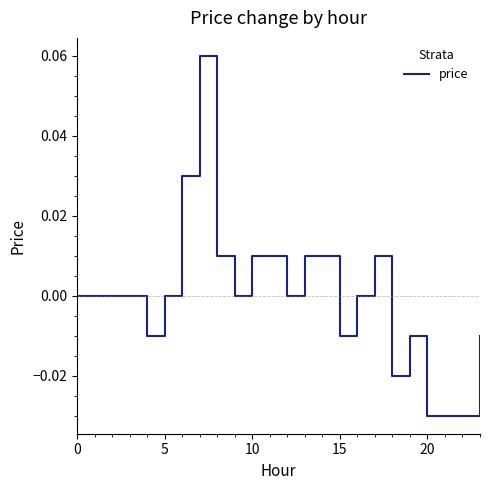

Is this an area chart (filled region under the line)?

No